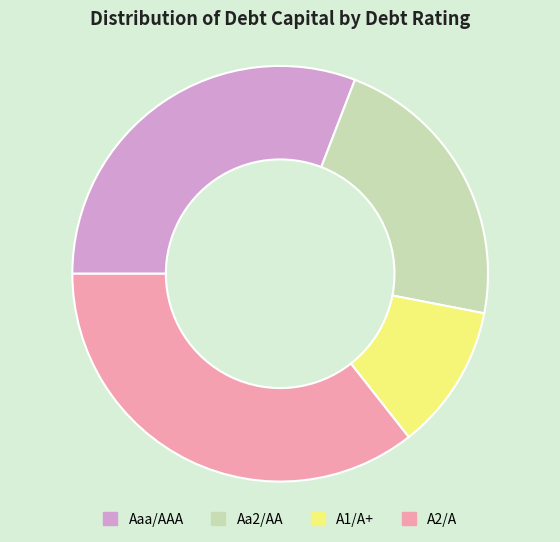

Is the sum of Aaa/AAA and Aa2/AA greater than half?

Yes